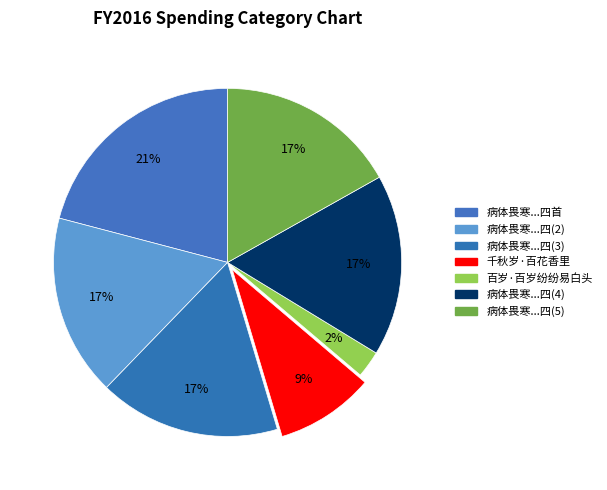

Count the number of slices in the pie.

7